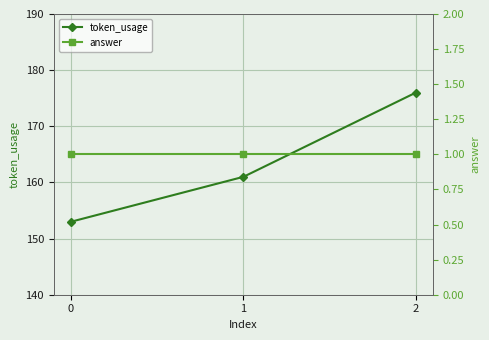

Does the chart display data point markers on the line(s)?

Yes